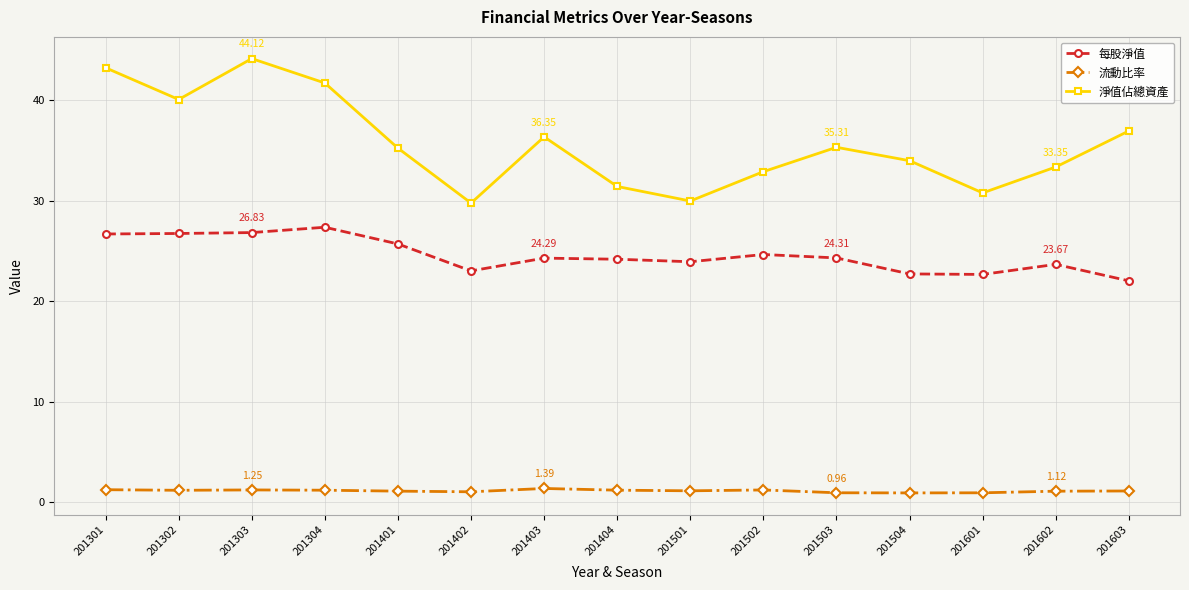

How many lines are shown in the chart?

3